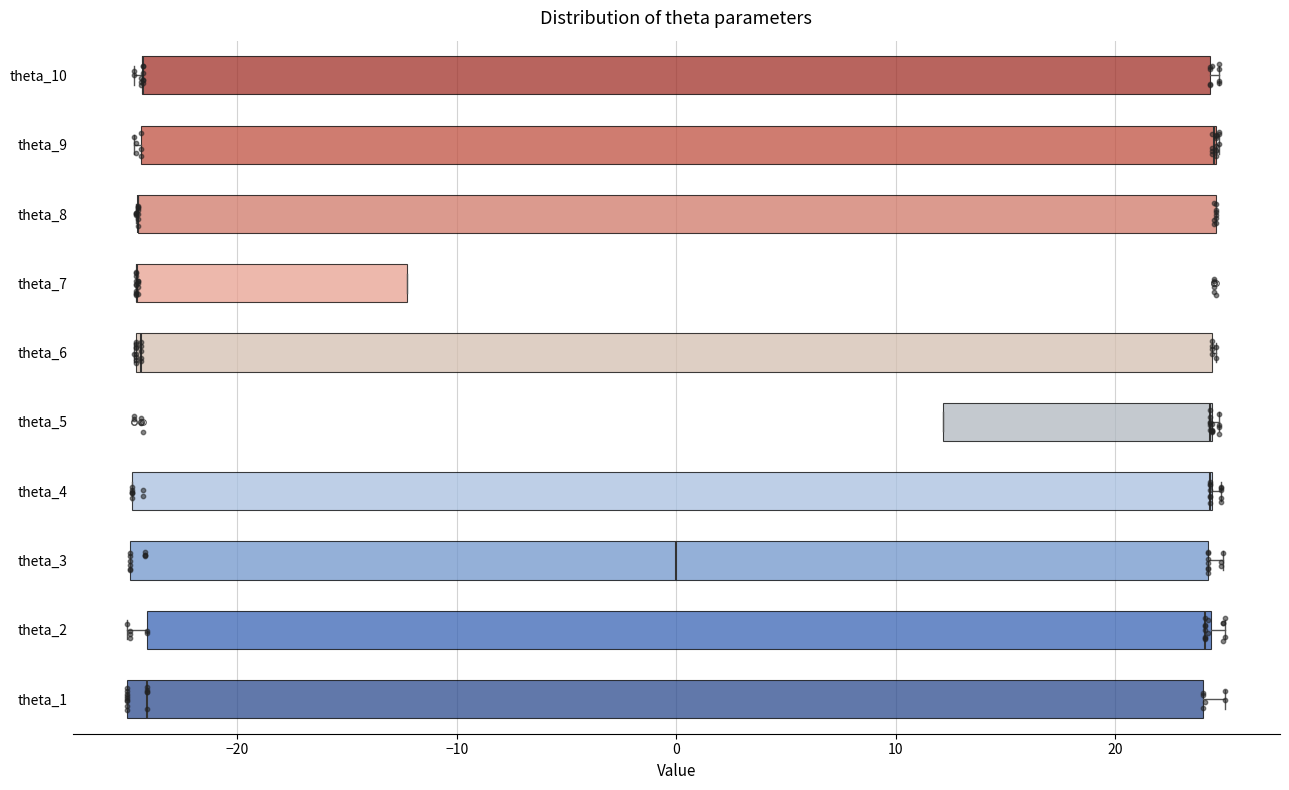

Where is the right edge of the box for theta_7 on the x-axis? The values are not printed on the chart, so give them approximately, as read against the axis.

-12